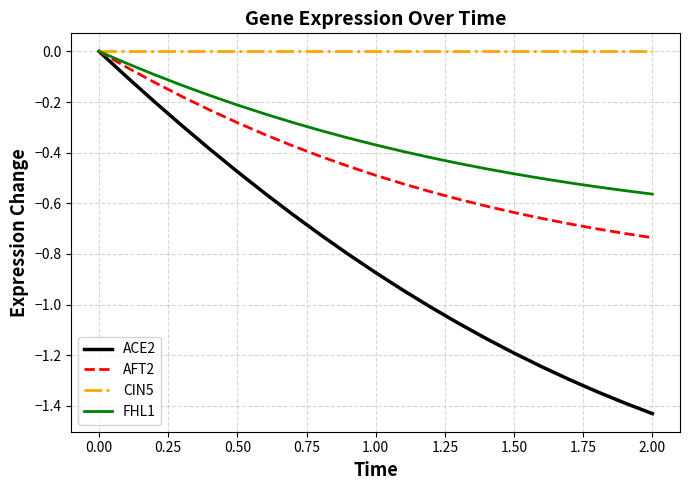

True or false: FHL1 has more than 0 interior local peaks.

False